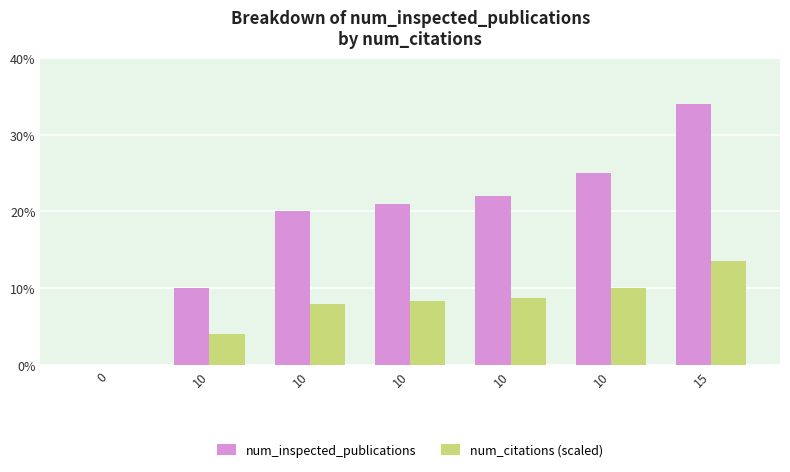

How many positive values does the num_inspected_publications series have?

6